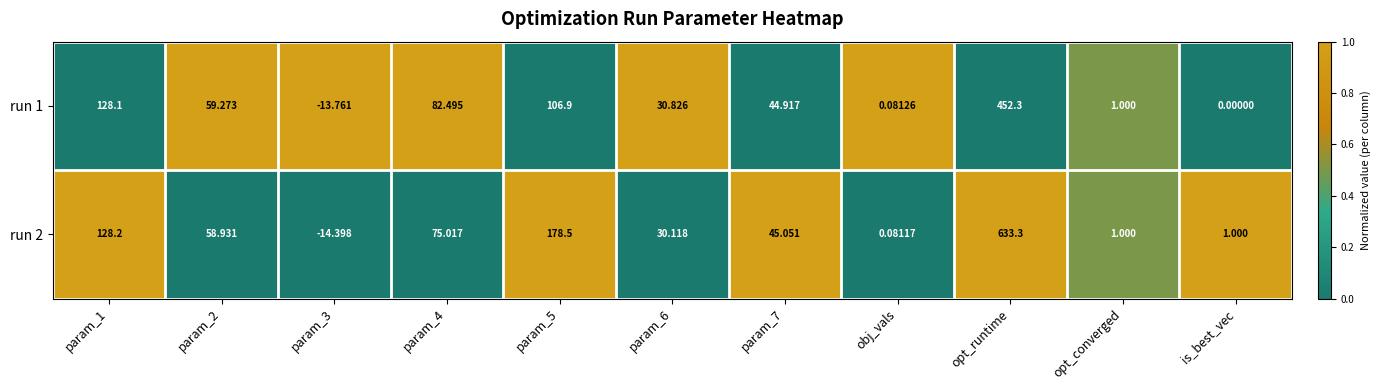

At how many categories does at least one series exceed 0?

10